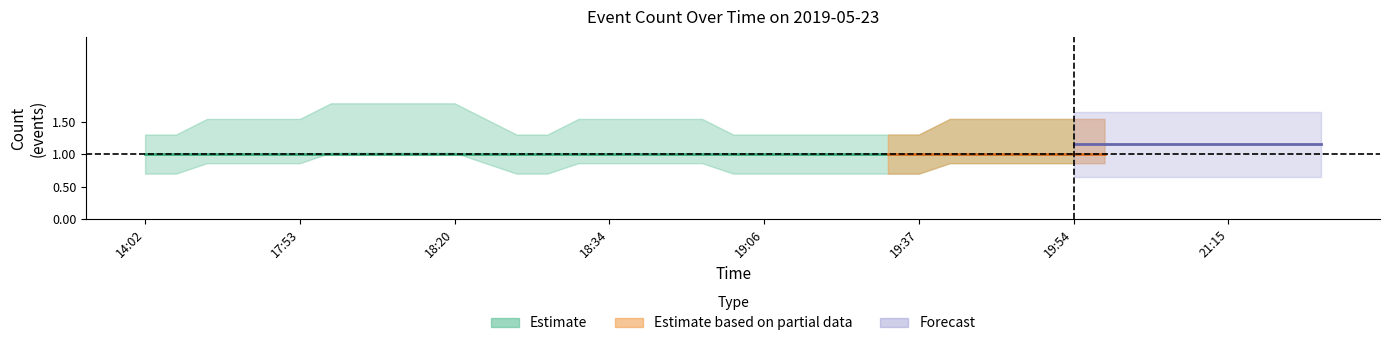

At 18:26, list the series in order from largest to smallest.

upper, Estimate, lower